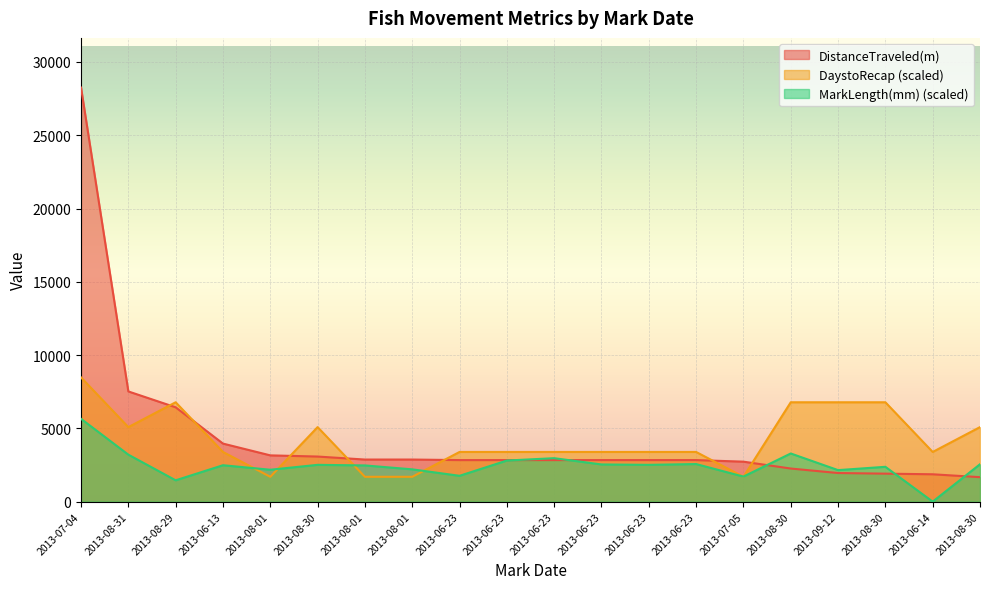

At which label is DaystoRecap closest to 5085?

2013-08-31